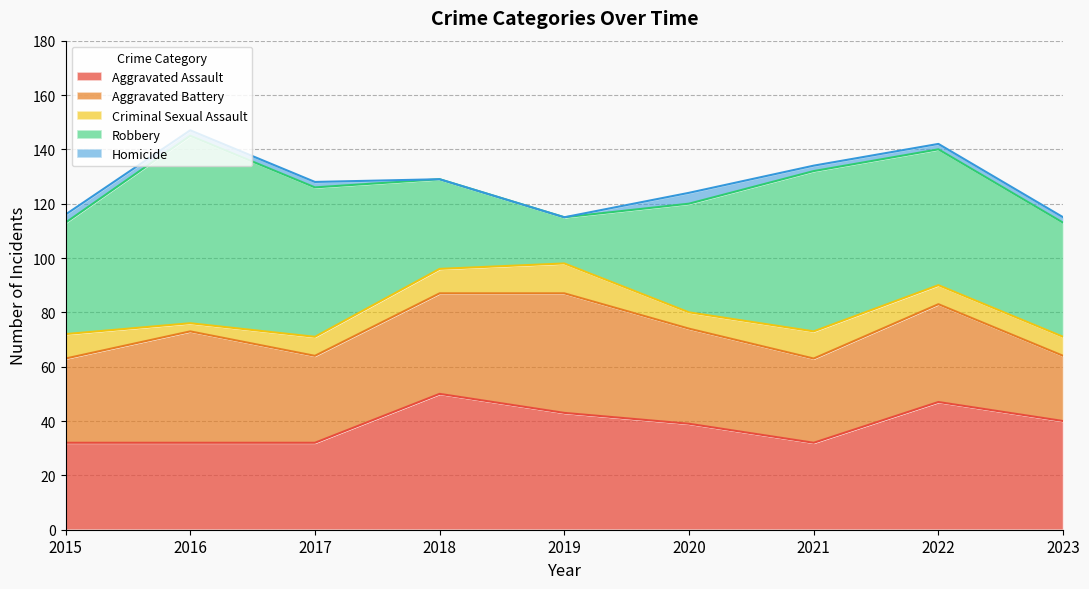

True or false: Criminal Sexual Assault and Aggravated Battery cross at least once.

False